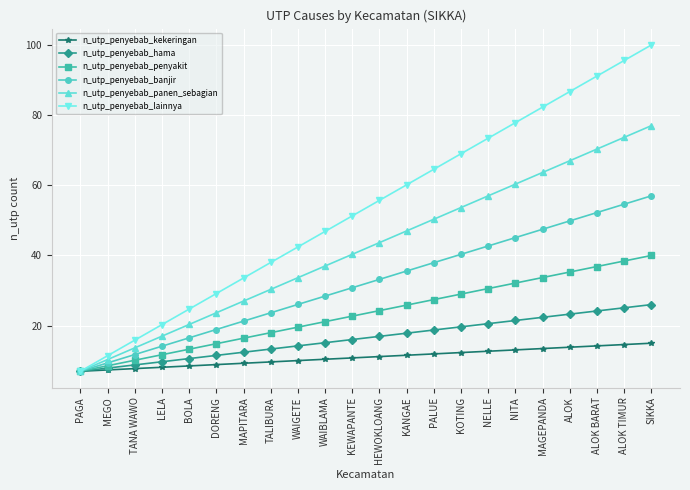

What position from the left is NELLE?

16